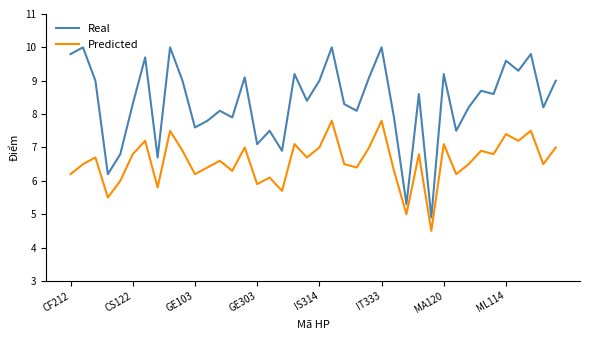

Which series has the largest total across all categories?

Real